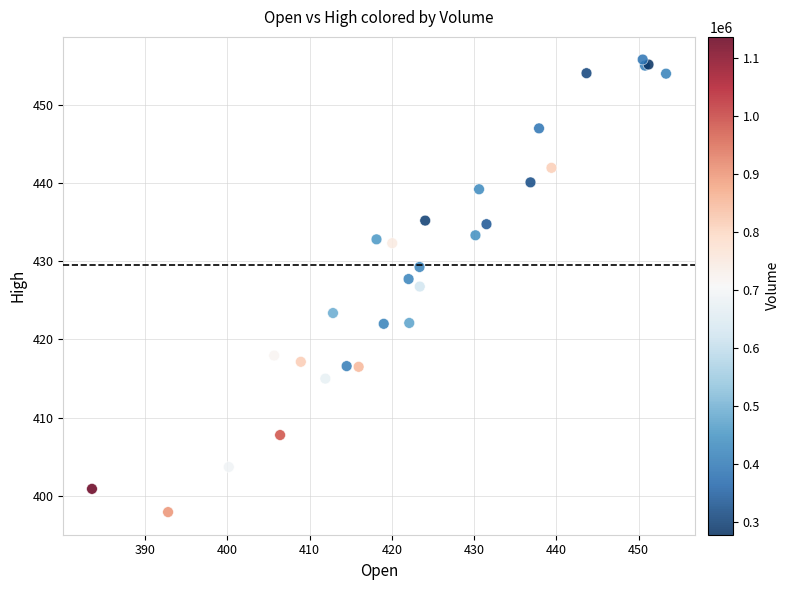

What Y value in the scatter plot is closest to 426?

426.8